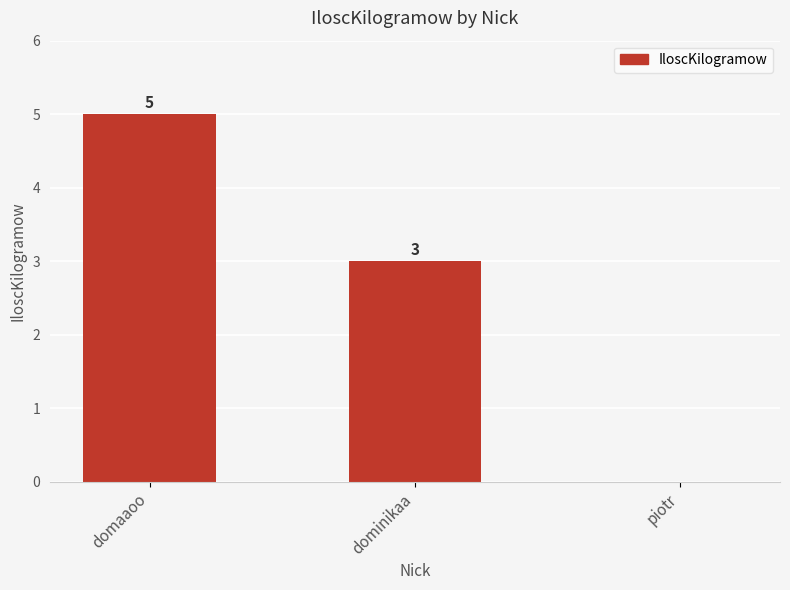

True or false: the data shows 3 at dominikaa.

True